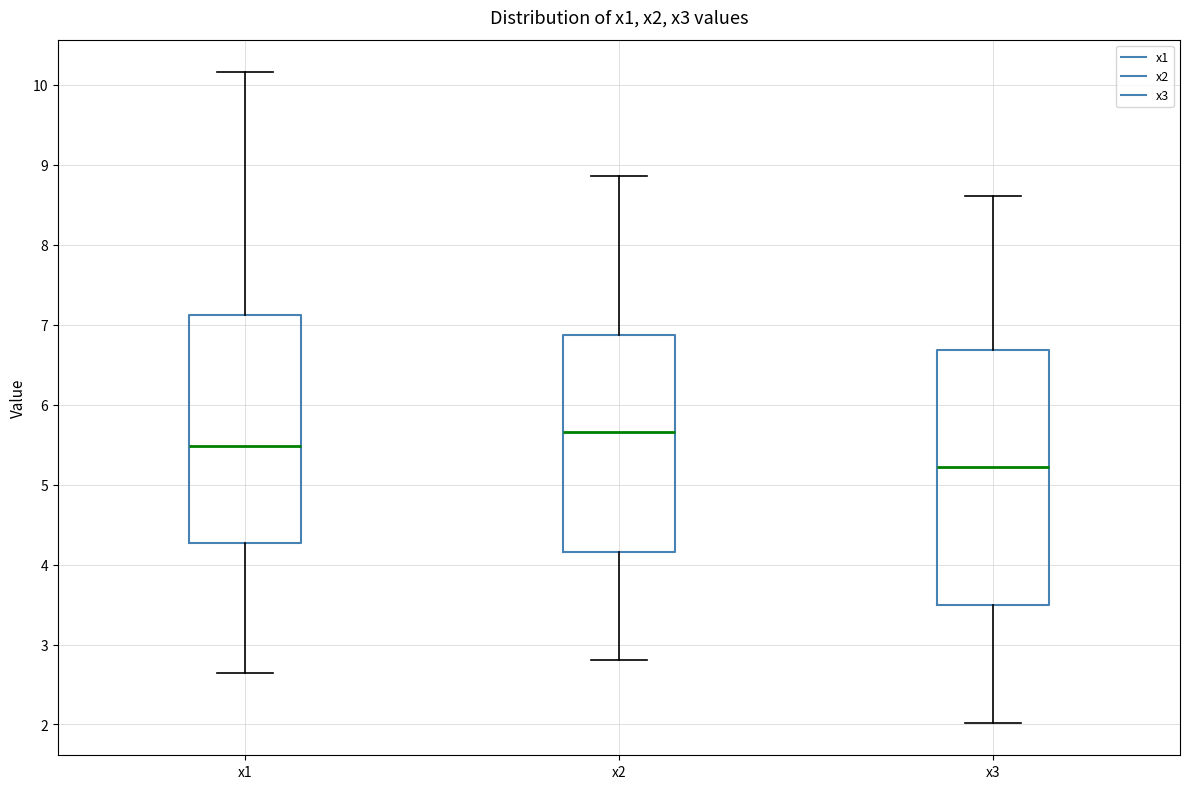

Where is the upper edge of the box for x2 on the y-axis? The values are not printed on the chart, so give them approximately, as read against the axis.

6.9